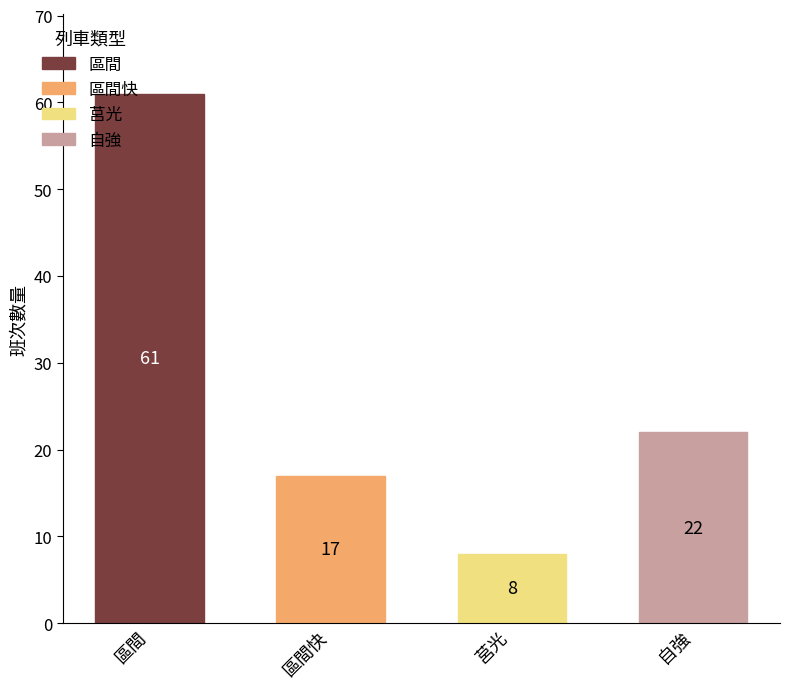

At which label does 區間快 reach its peak?

區間快